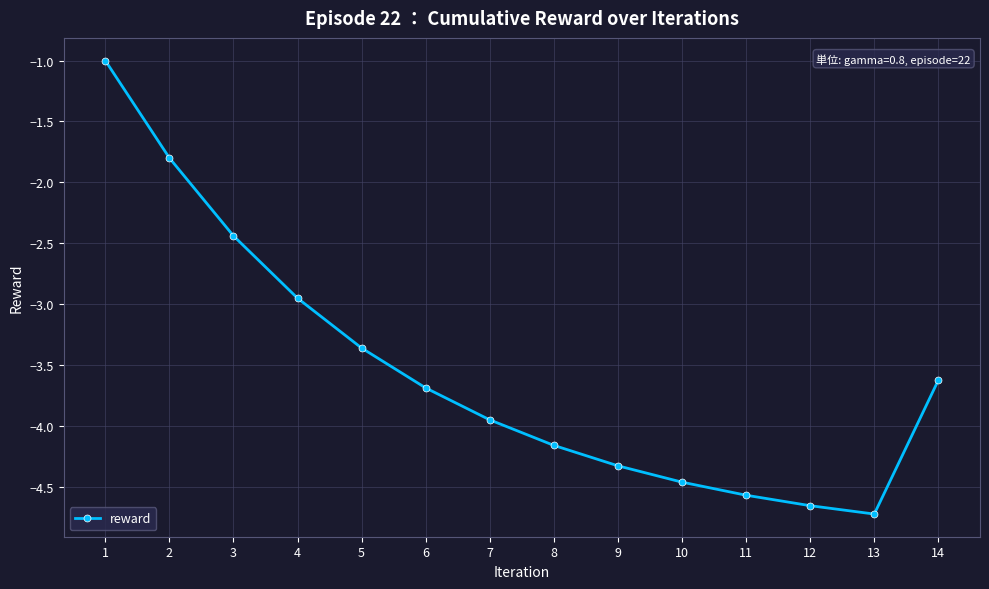

Count the number of data series in this chart.

1